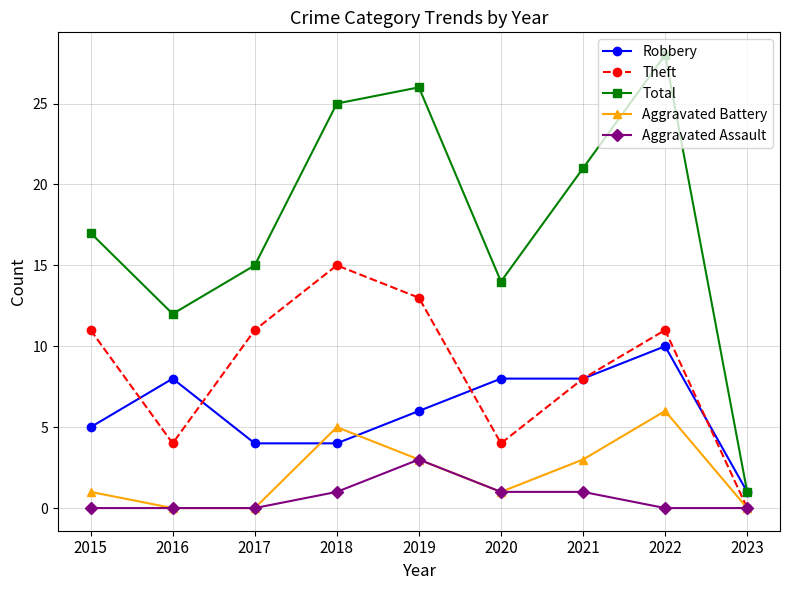

True or false: Robbery and Aggravated Assault cross at least once.

False